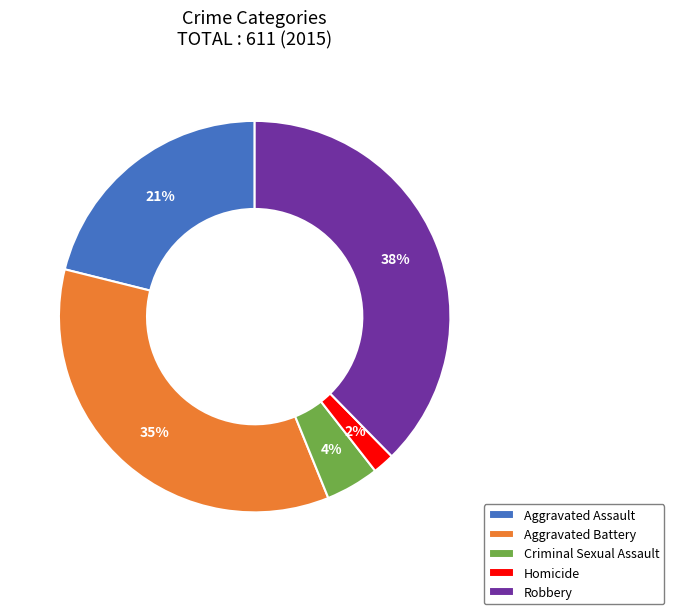

Is Aggravated Battery the majority of the pie?

No